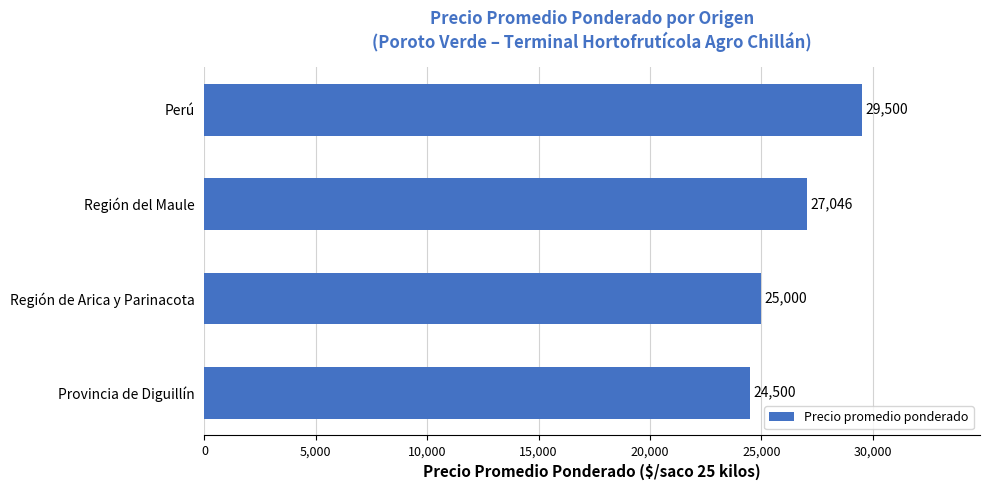

What is the difference between the second highest and minimum values?

2546